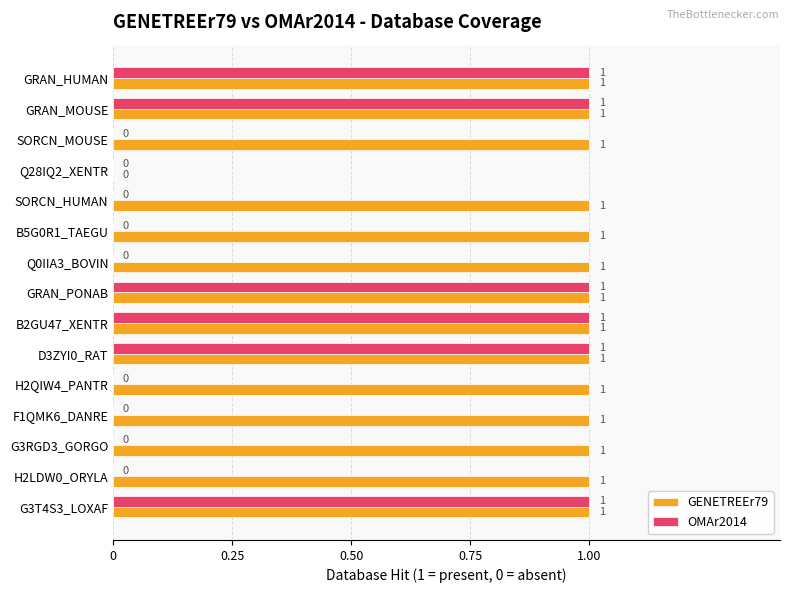

True or false: OMAr2014 has a value of 1 at G3T4S3_LOXAF.

True